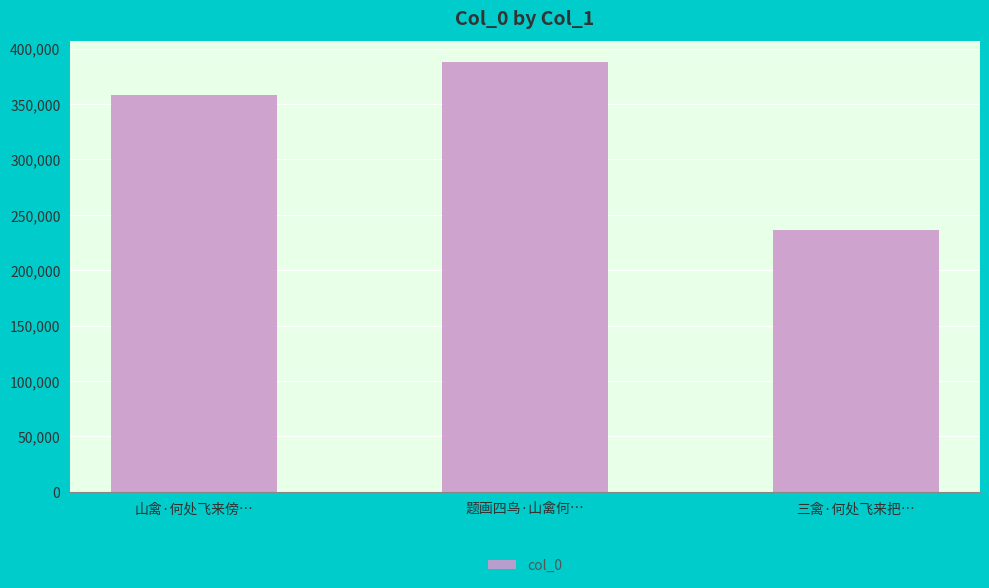

Reading left to right, extract all data points from this chart.

358157	387422	236676